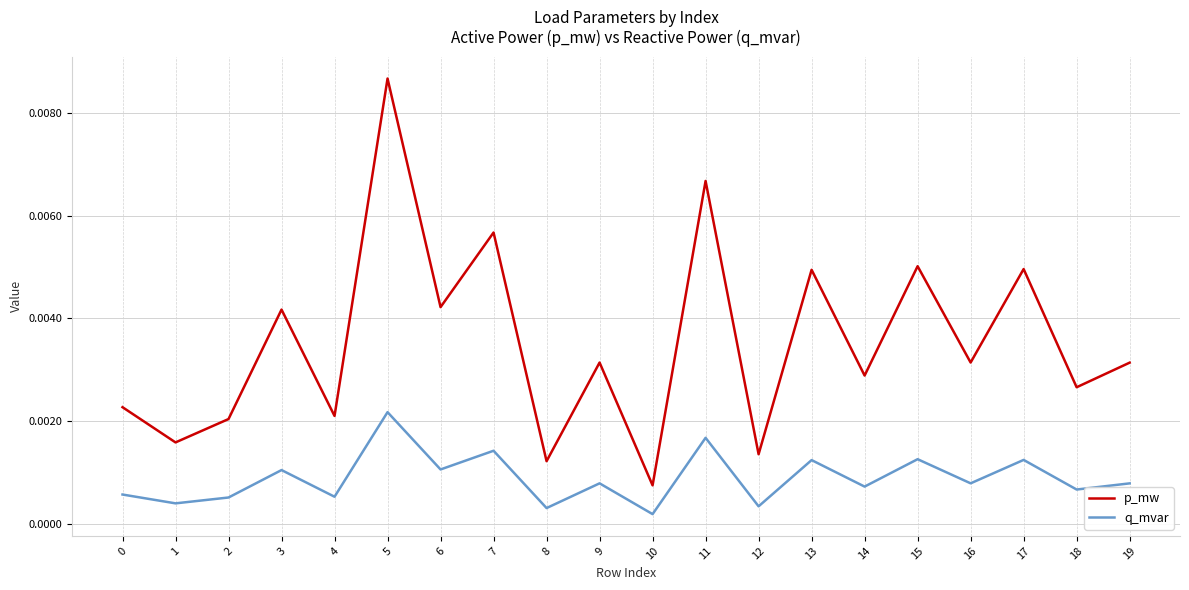

At 6, list the series in order from largest to smallest.

p_mw, q_mvar